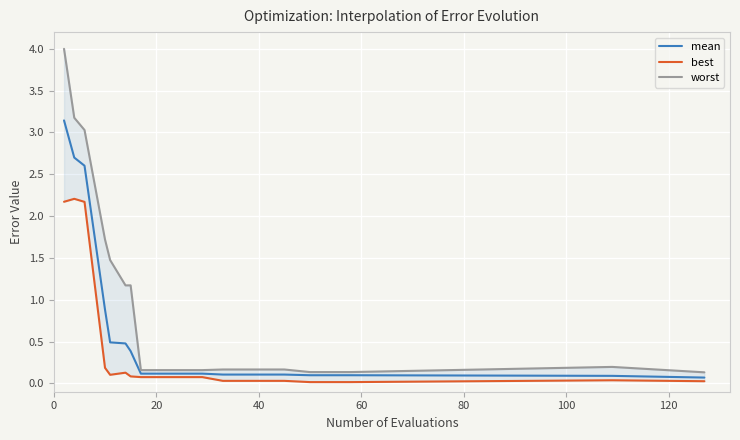

Reading left to right, what are all the values shown in this chart?

mean: 3.1	2.7	2.6	0.9	0.5	0.5	0.4	0.1	0.1	0.1	0.1	0.1	0.1	0.1	0.1	0.1	0.1	0.1	0.1	0.1
best: 2.2	2.2	2.2	0.2	0.1	0.1	0.1	0.1	0.1	0.1	0.1	0.0	0.0	0.0	0.0	0.0	0.0	0.0	0.0	0.0
worst: 4.0	3.2	3.0	1.7	1.5	1.2	1.2	0.2	0.2	0.2	0.2	0.2	0.2	0.2	0.2	0.1	0.1	0.1	0.2	0.1